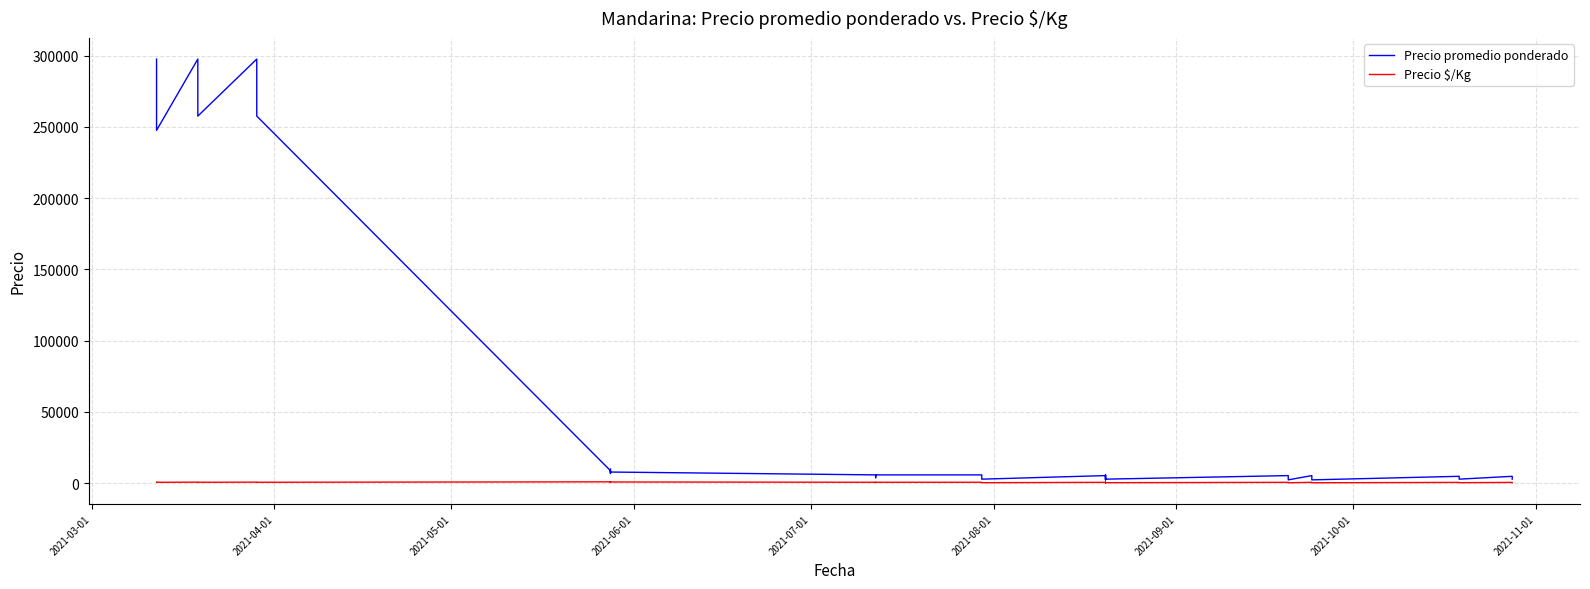

What is the difference between the second highest and minimum values in the Precio $/Kg series?

650